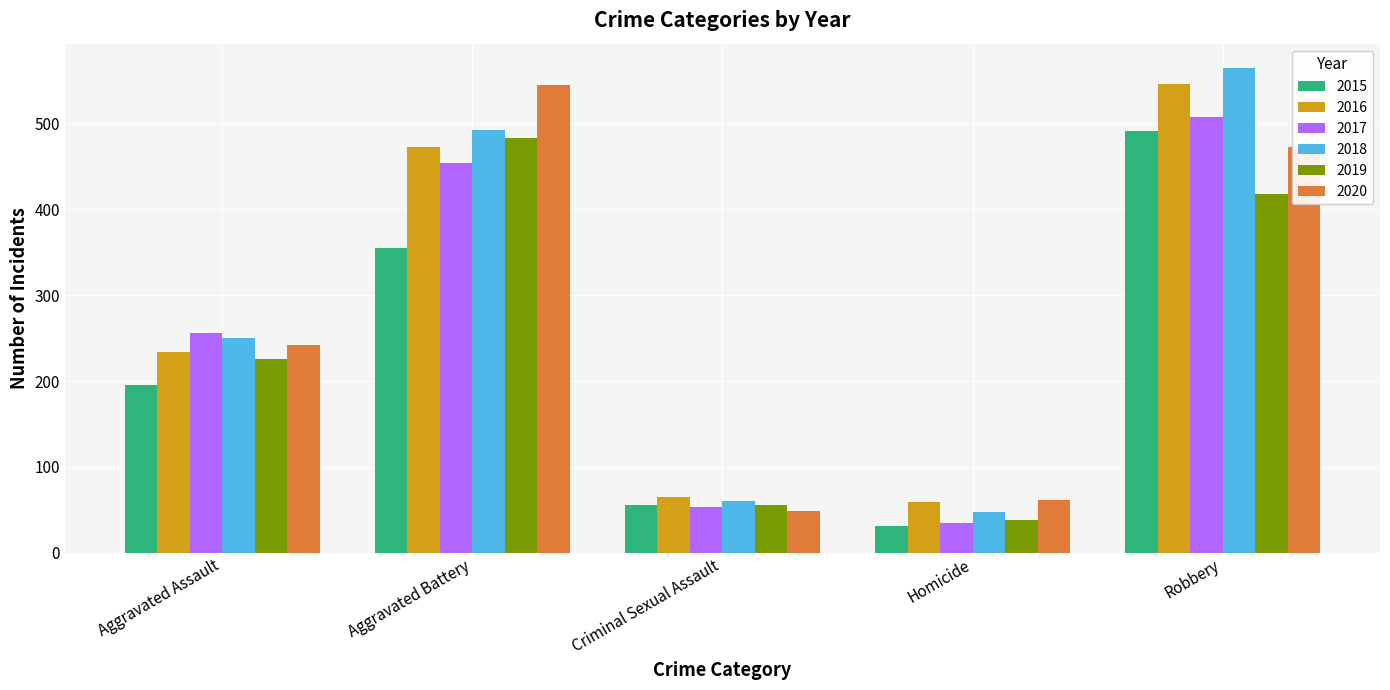

The value of 2018 at Aggravated Assault is 55. True or false?

False